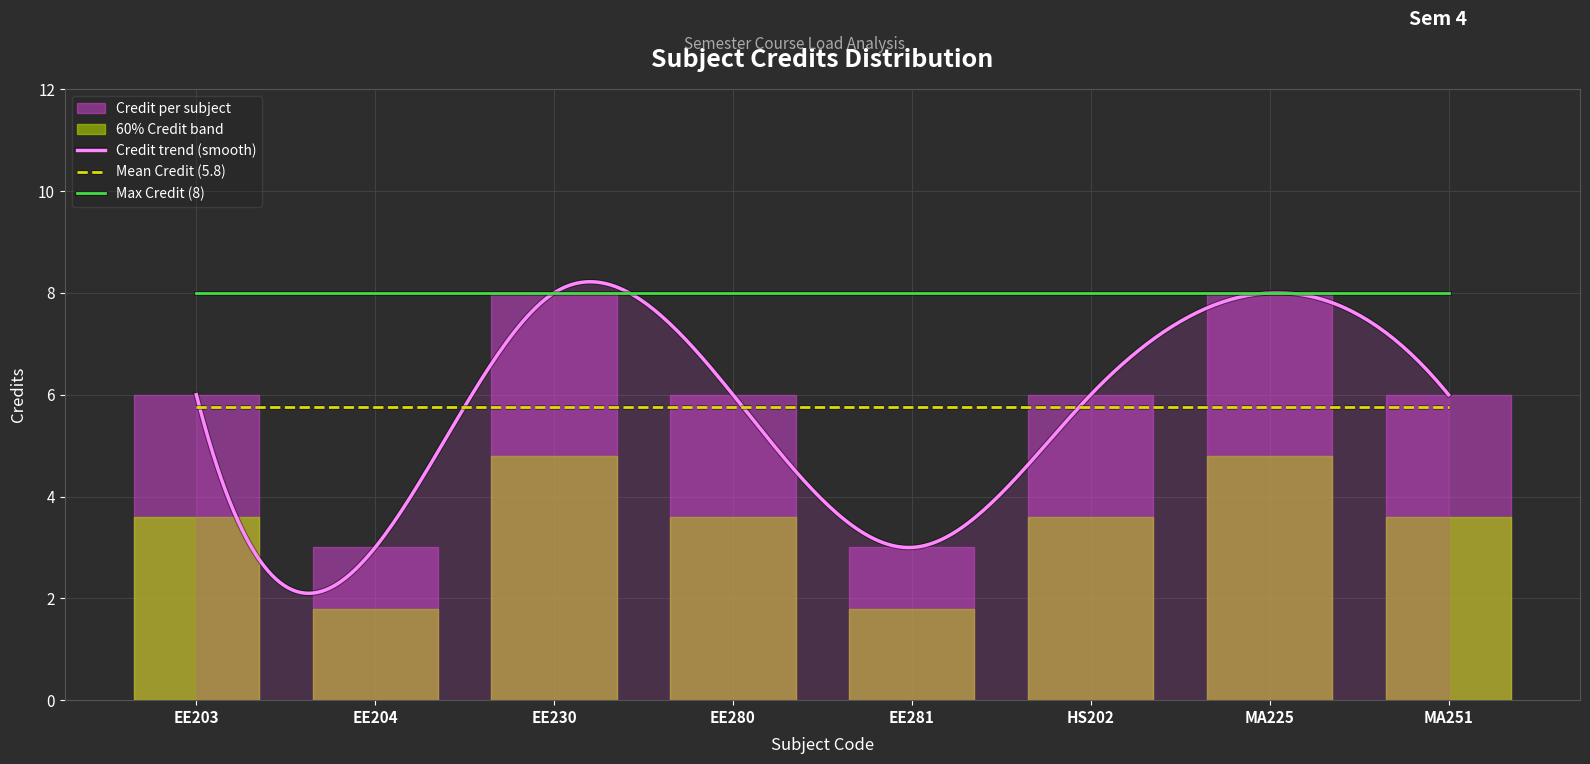

Reading right to left, what are all the values shown in this chart?

6	8	6	3	6	8	3	6